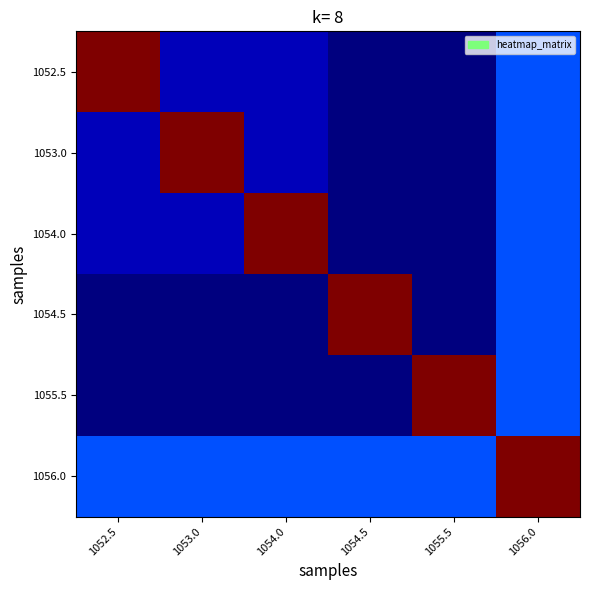

What is the total value across all series at 1053.0?

1384.0